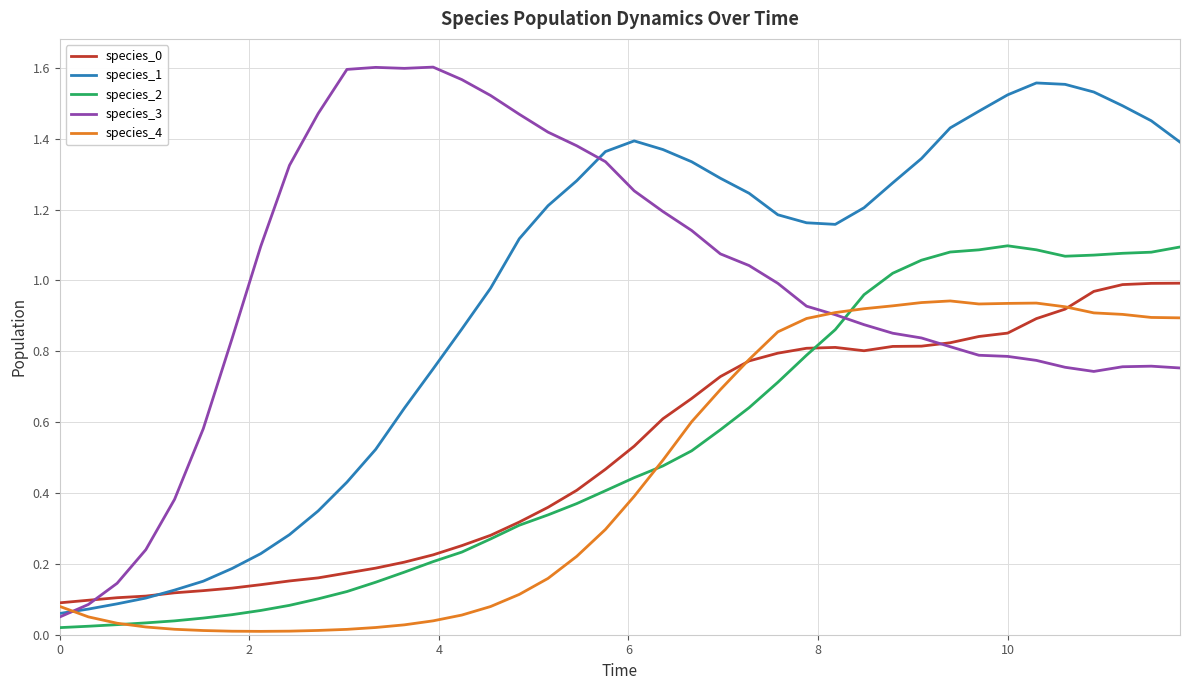

After their last crossing, which series has the higher values: species_3 or species_2?

species_2